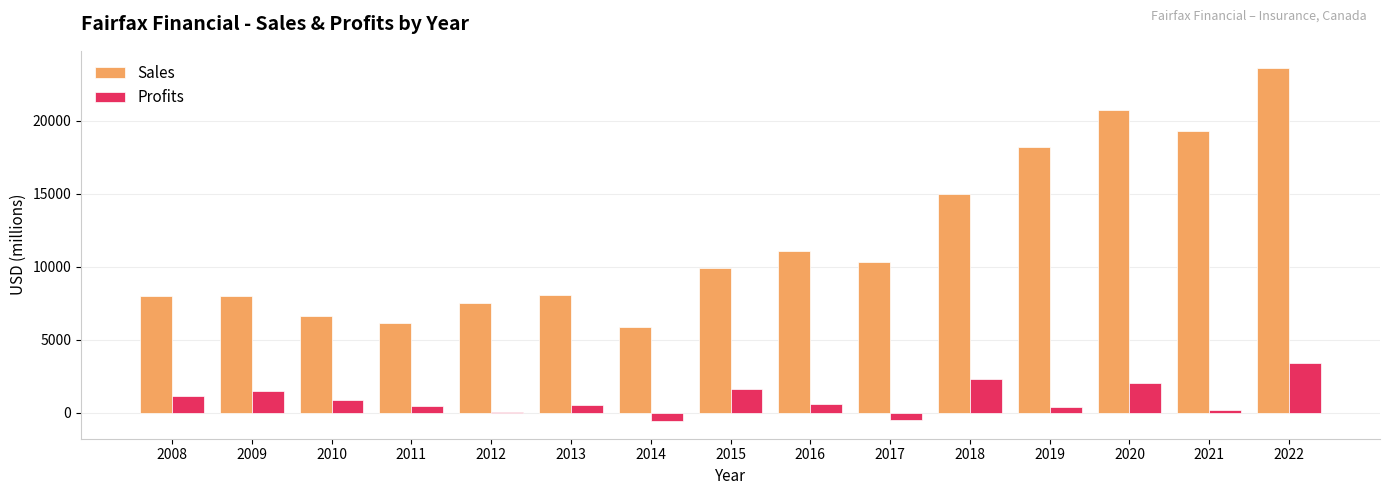

What is the highest value of the Profits series?

3391.7